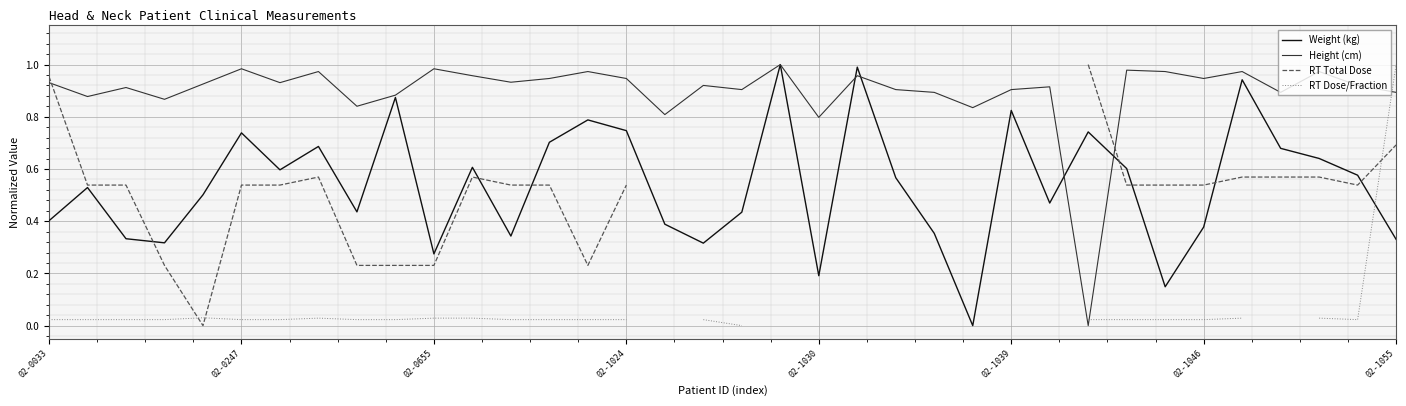

How many intersections are there between Height (cm) and RT Dose/Fraction?

2